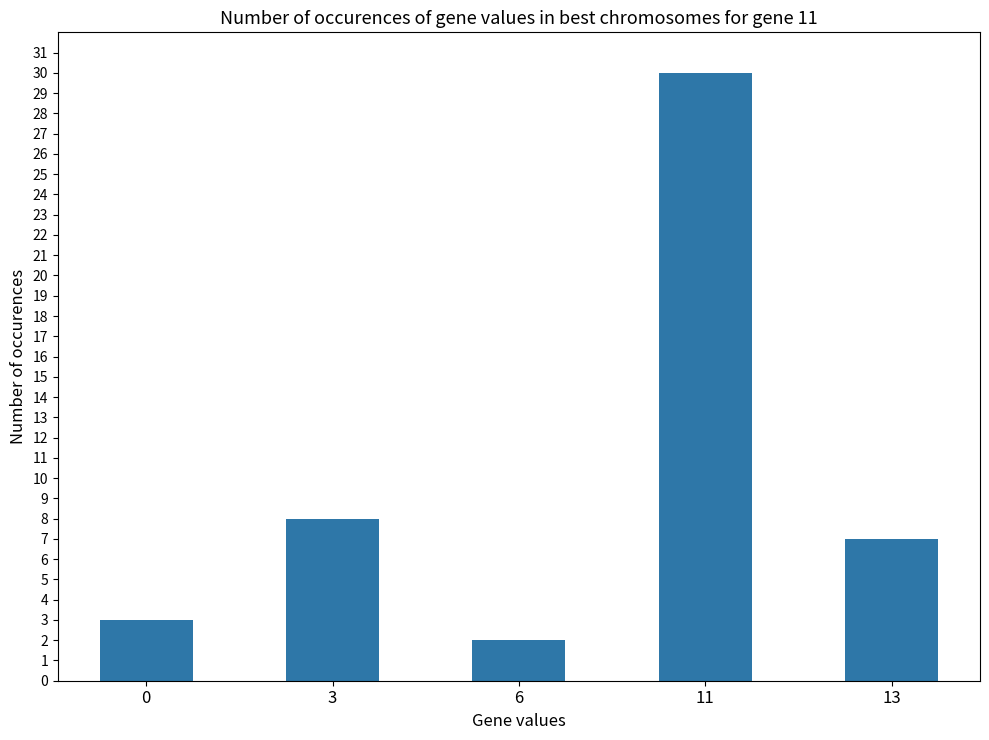

Where does the data first go above 7?

3